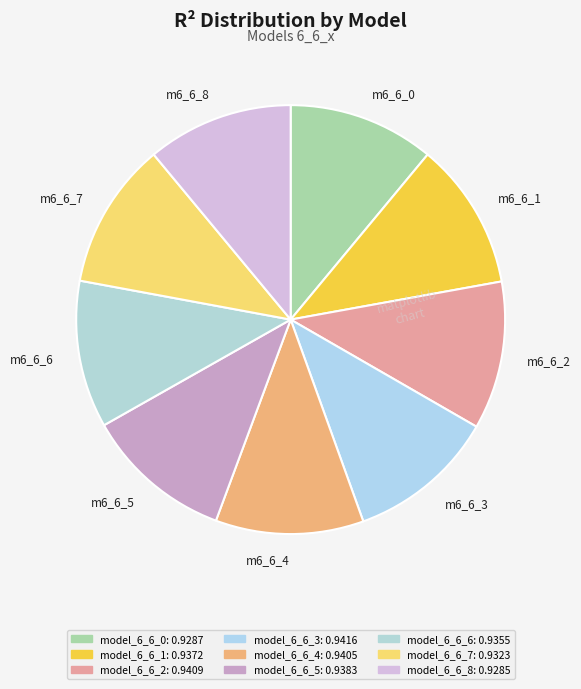

The m6_6_0 slice represents 11% of the pie. True or false?

True